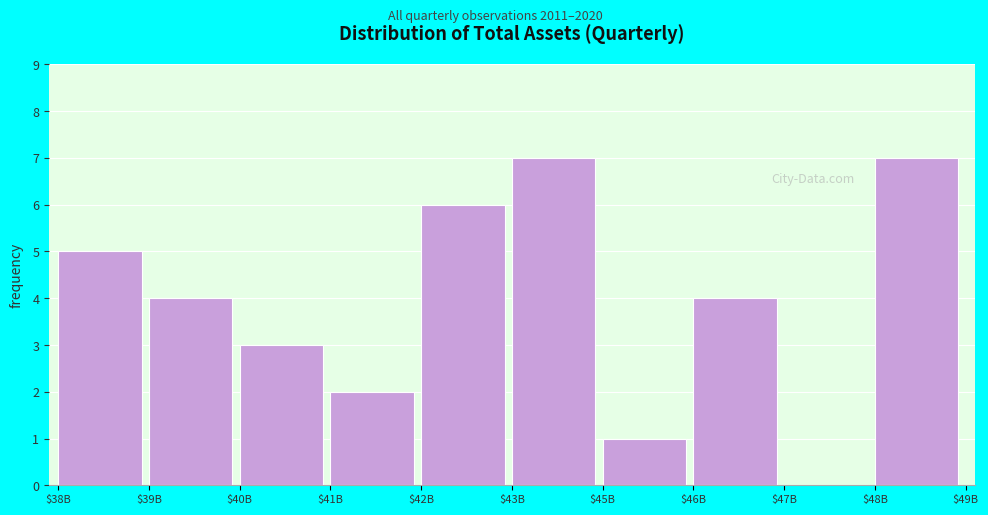

What is the maximum value shown in the chart?

7